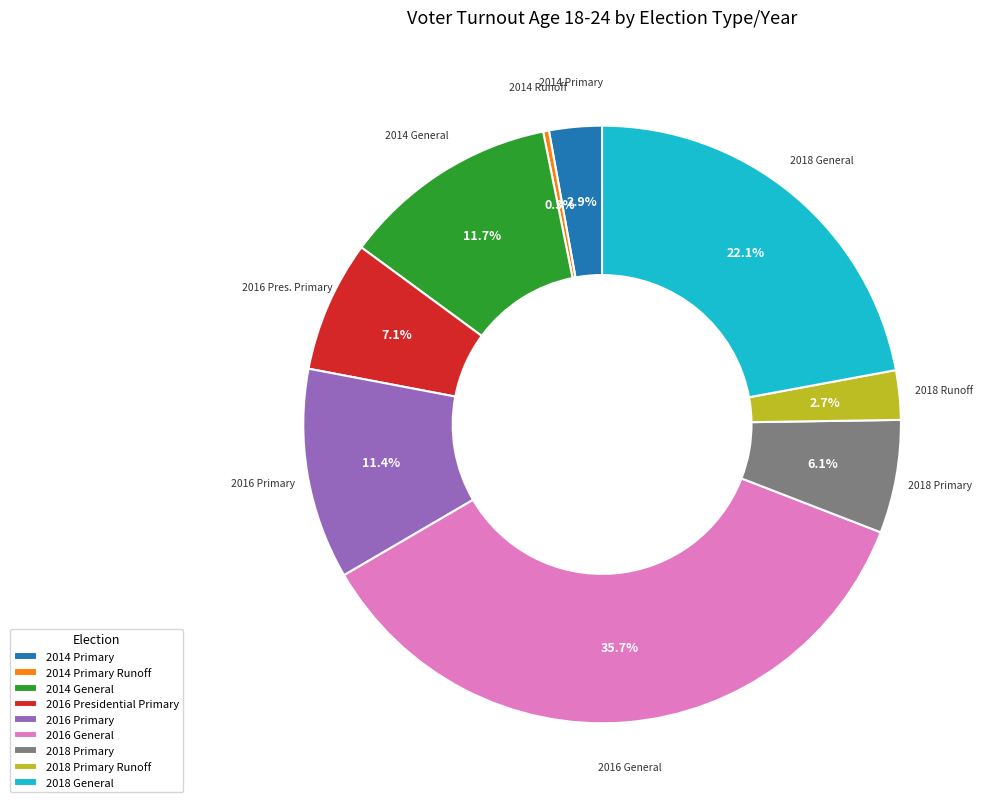

Does any single category account for the majority?

No